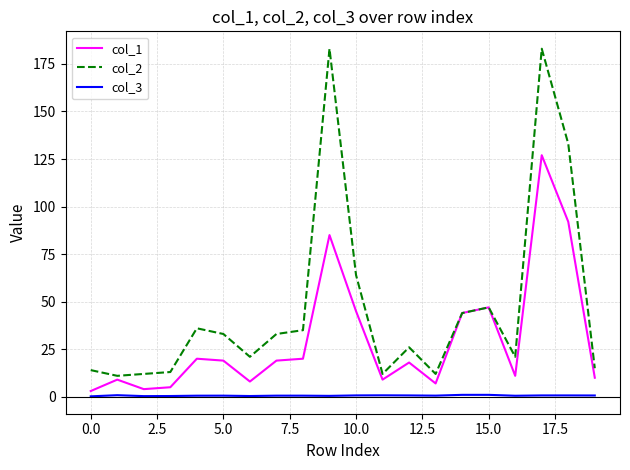

What is the greatest value displayed?

183.0